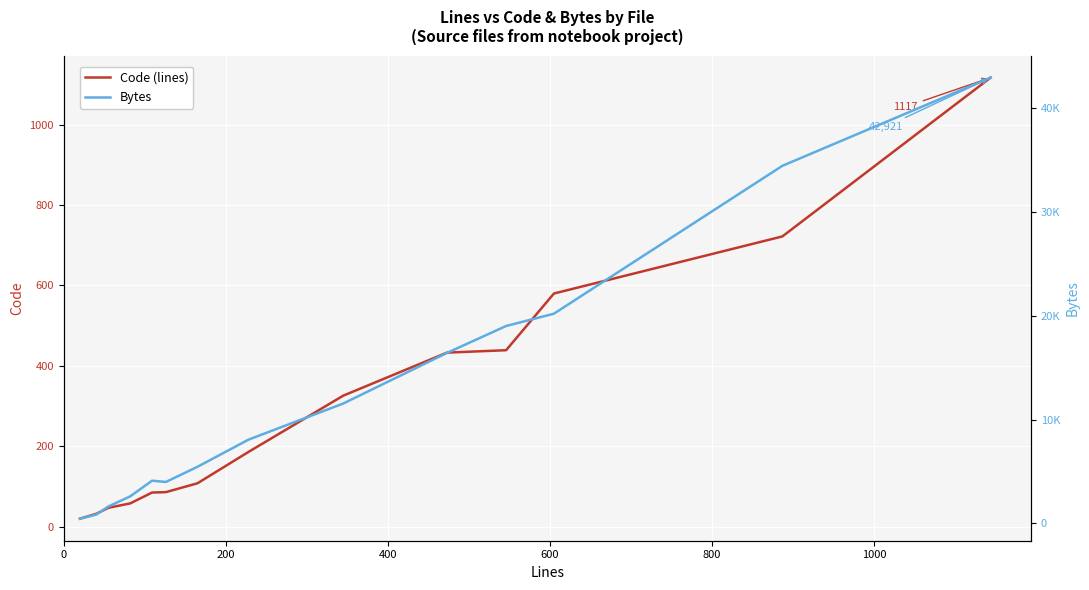

Which series has the largest range (max minus min)?

Bytes